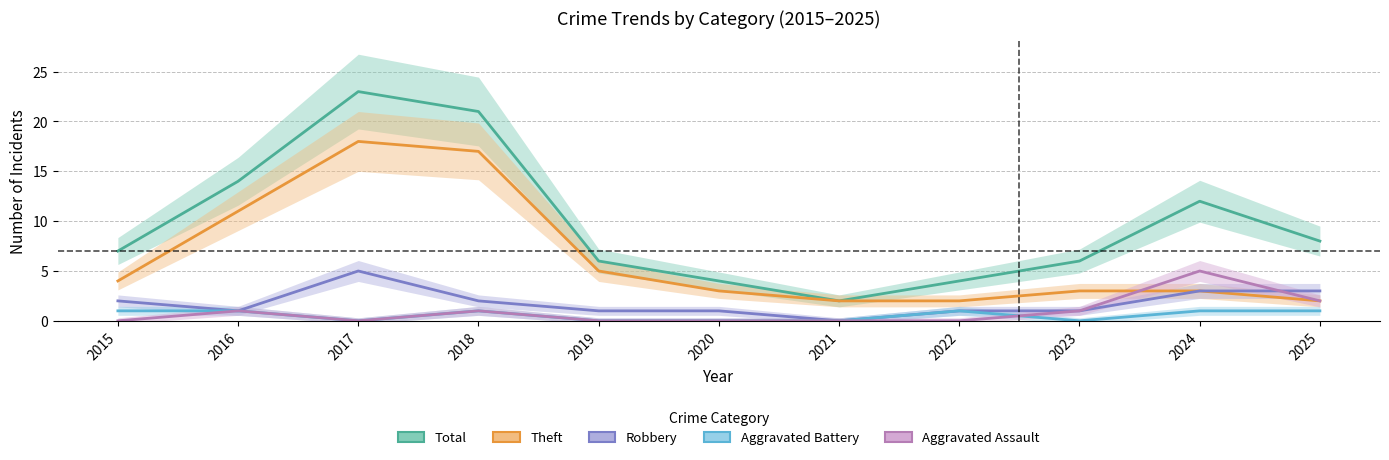

Where is the first local minimum for Aggravated Assault?

2017